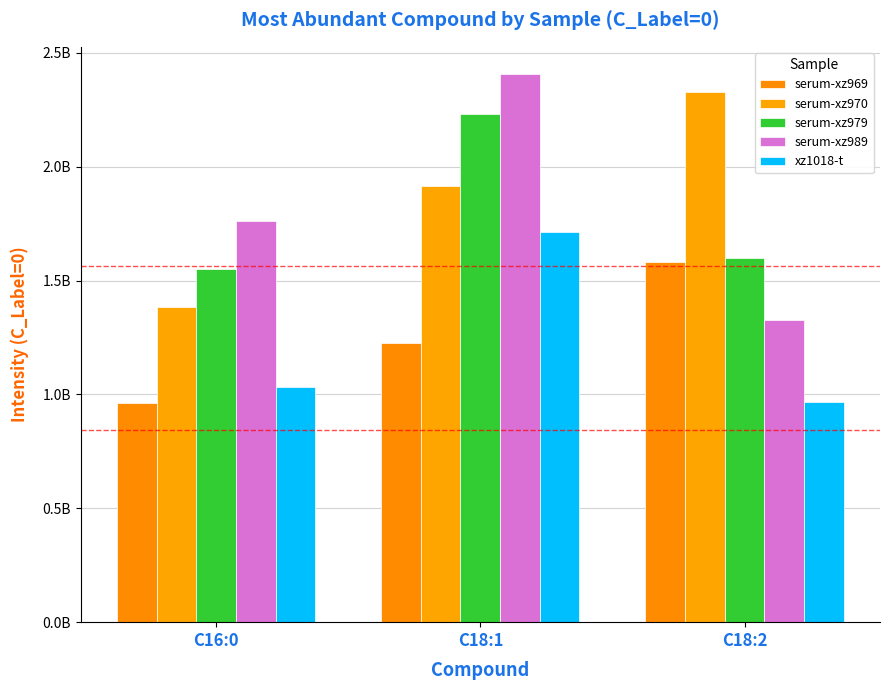

What is the difference between the serum-xz970 values at C16:0 and C18:1?

534949803.0